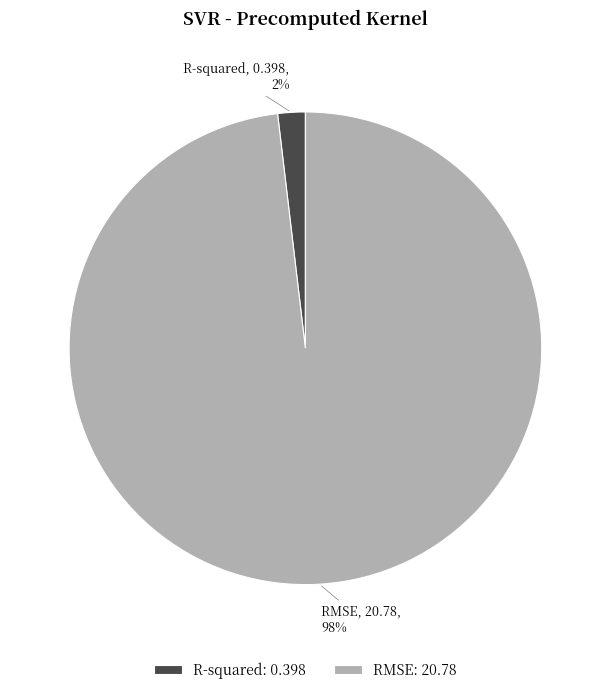

How many segments does this pie chart have?

2